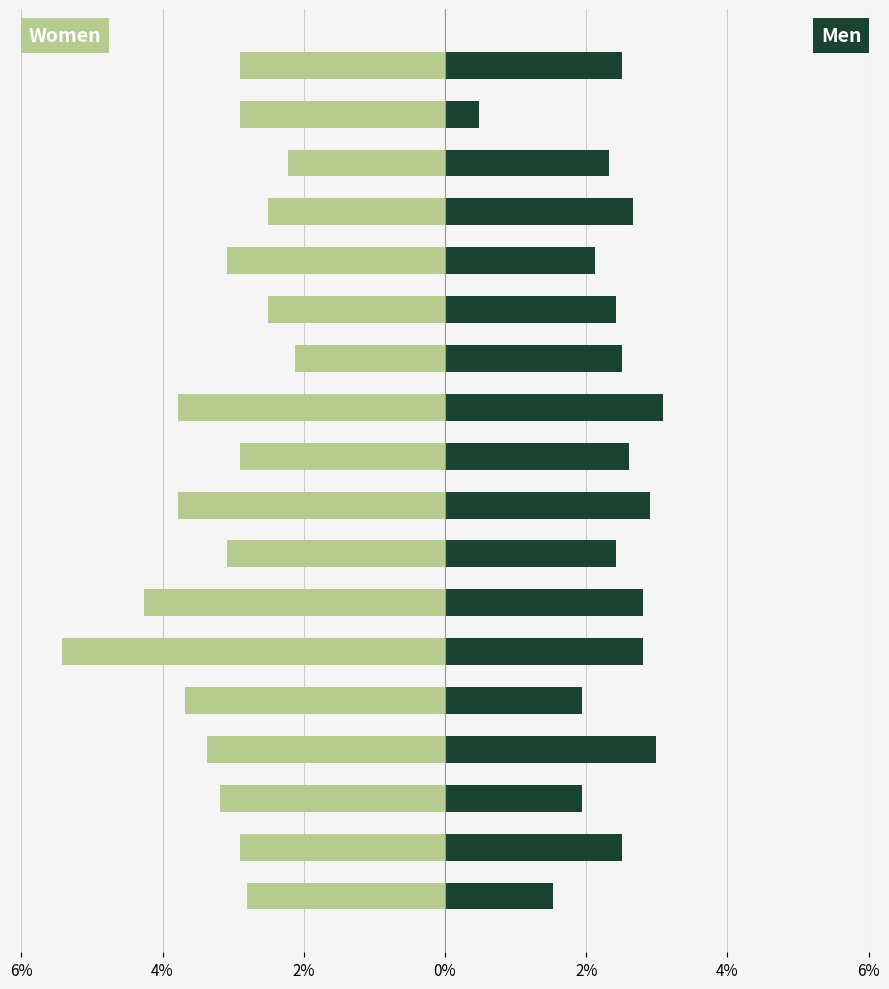

What is the minimum value shown in the chart?

-5.4